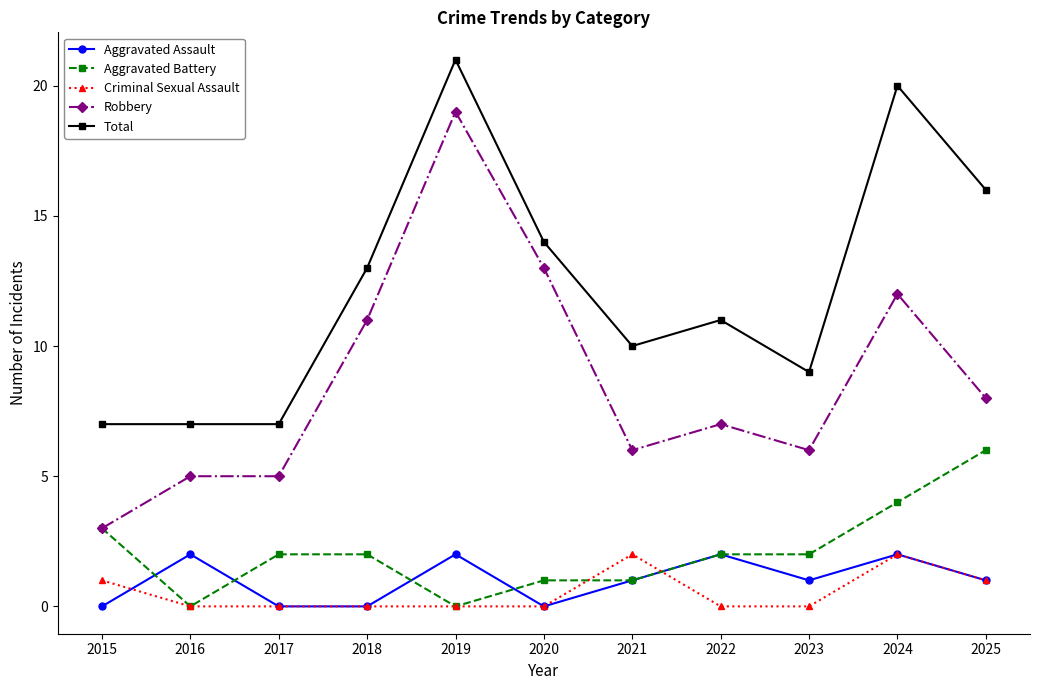

At which label is Aggravated Battery closest to 3?

2015